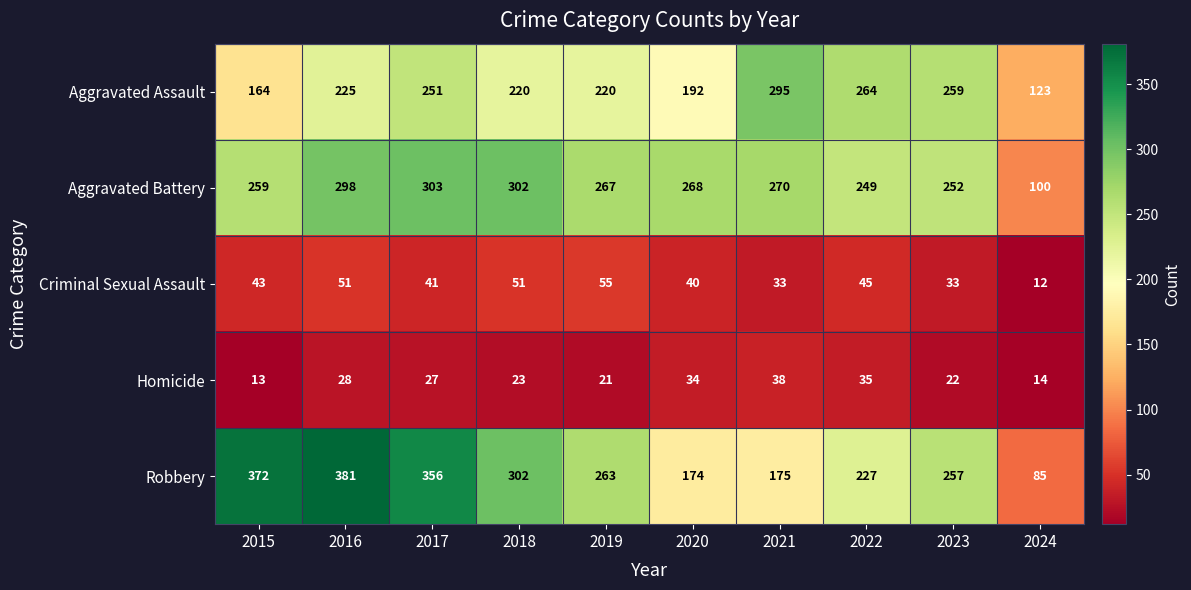

List the series in order of their peak value, lowest first.

Homicide, Criminal Sexual Assault, Aggravated Assault, Aggravated Battery, Robbery